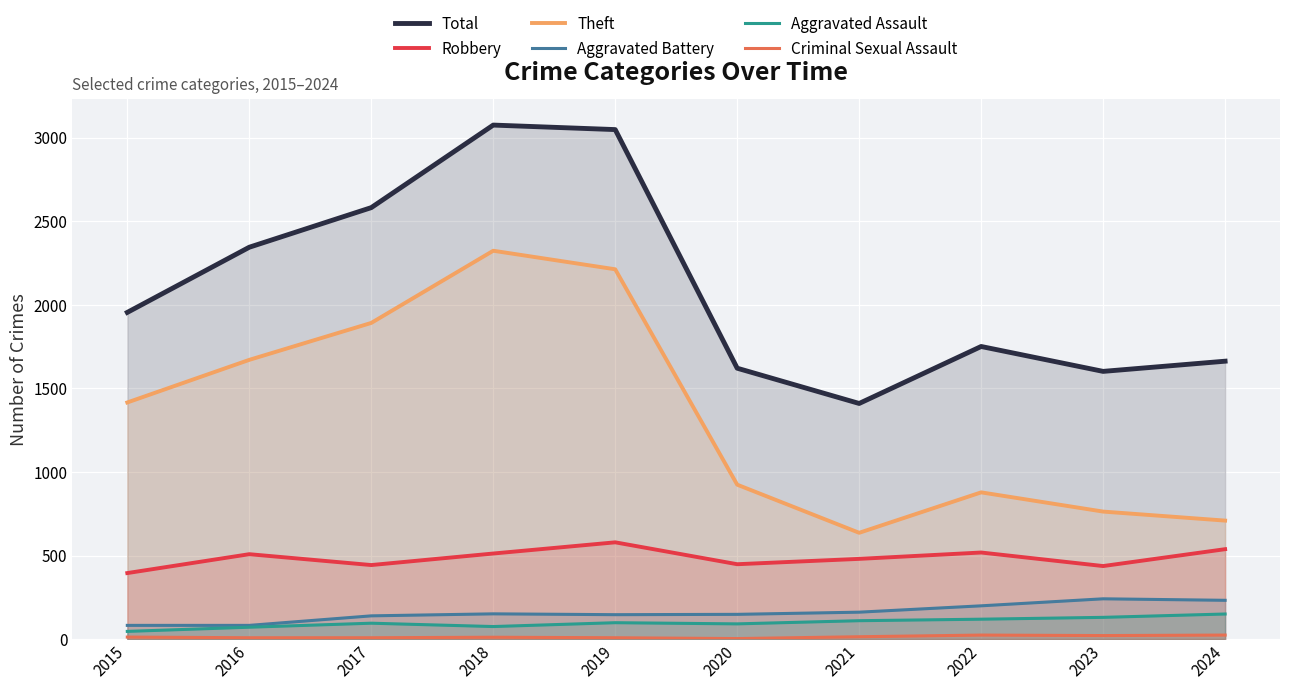

What is the highest value of the Aggravated Assault series?

150